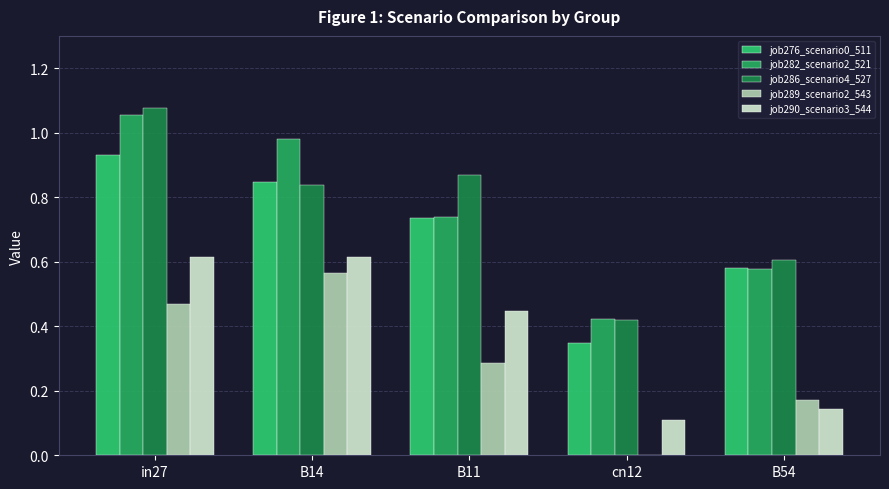

What is the total value across all series at B11?

3.1